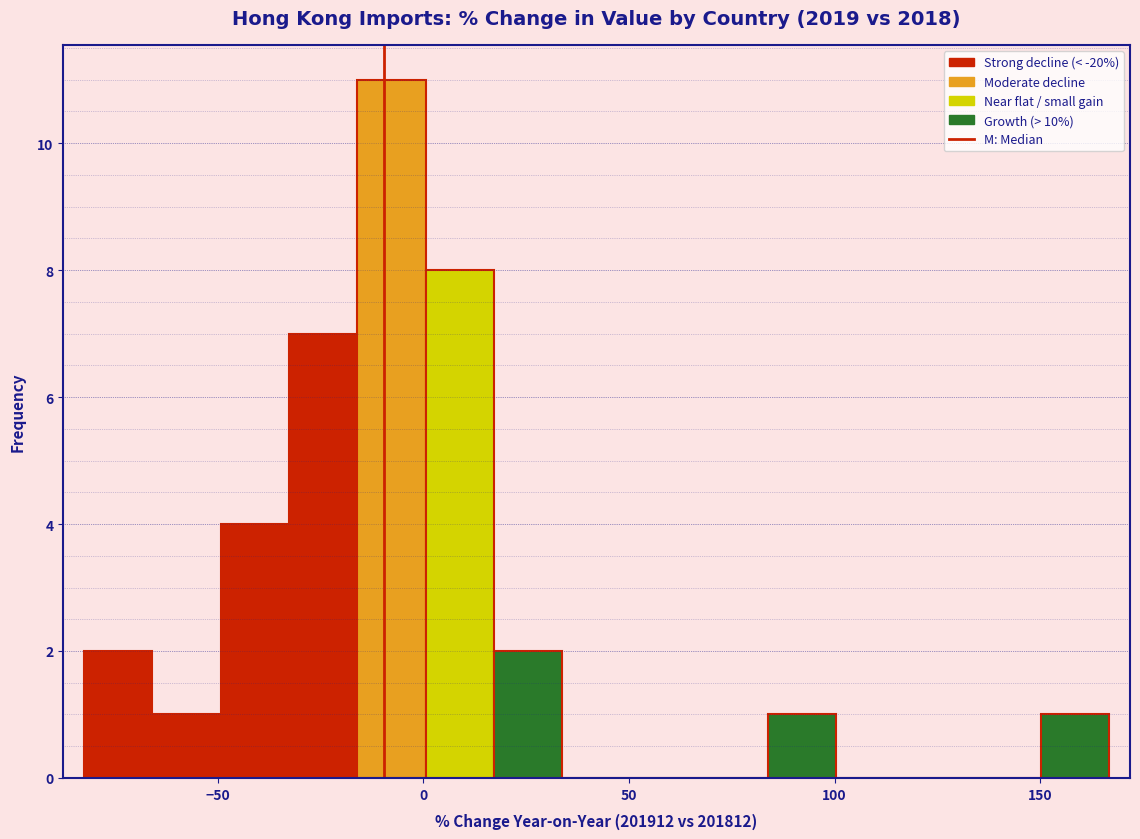

Around what value on the x-axis is the tallest bar? Give the approximate position of its centre, as read against the axis.

-10